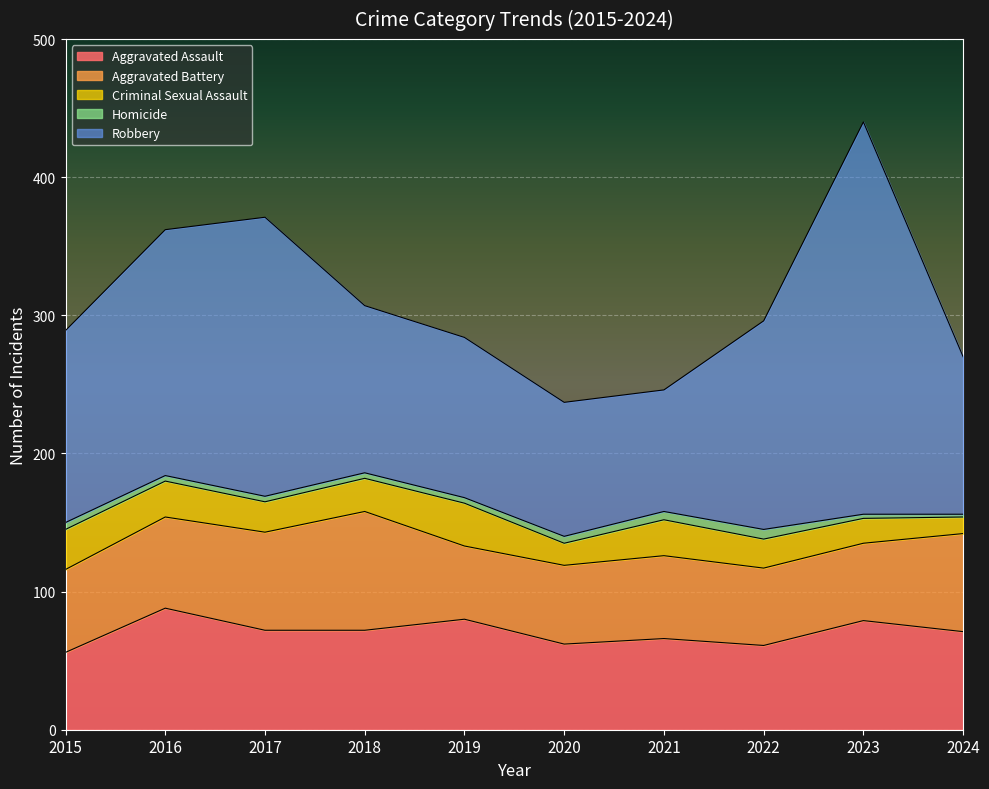

The value of Criminal Sexual Assault at 2017 is 22. True or false?

True